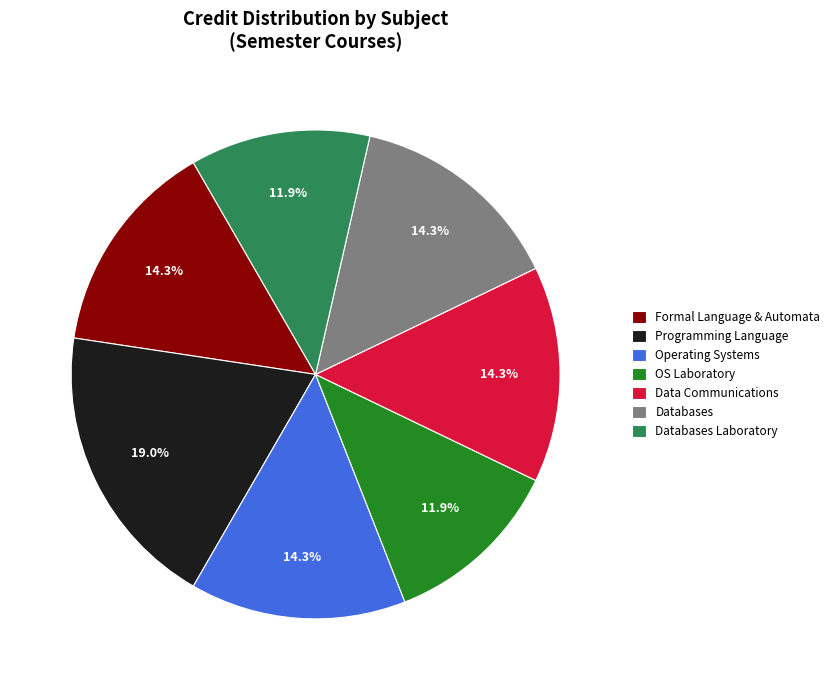

Which slice is the largest?

Programming Language